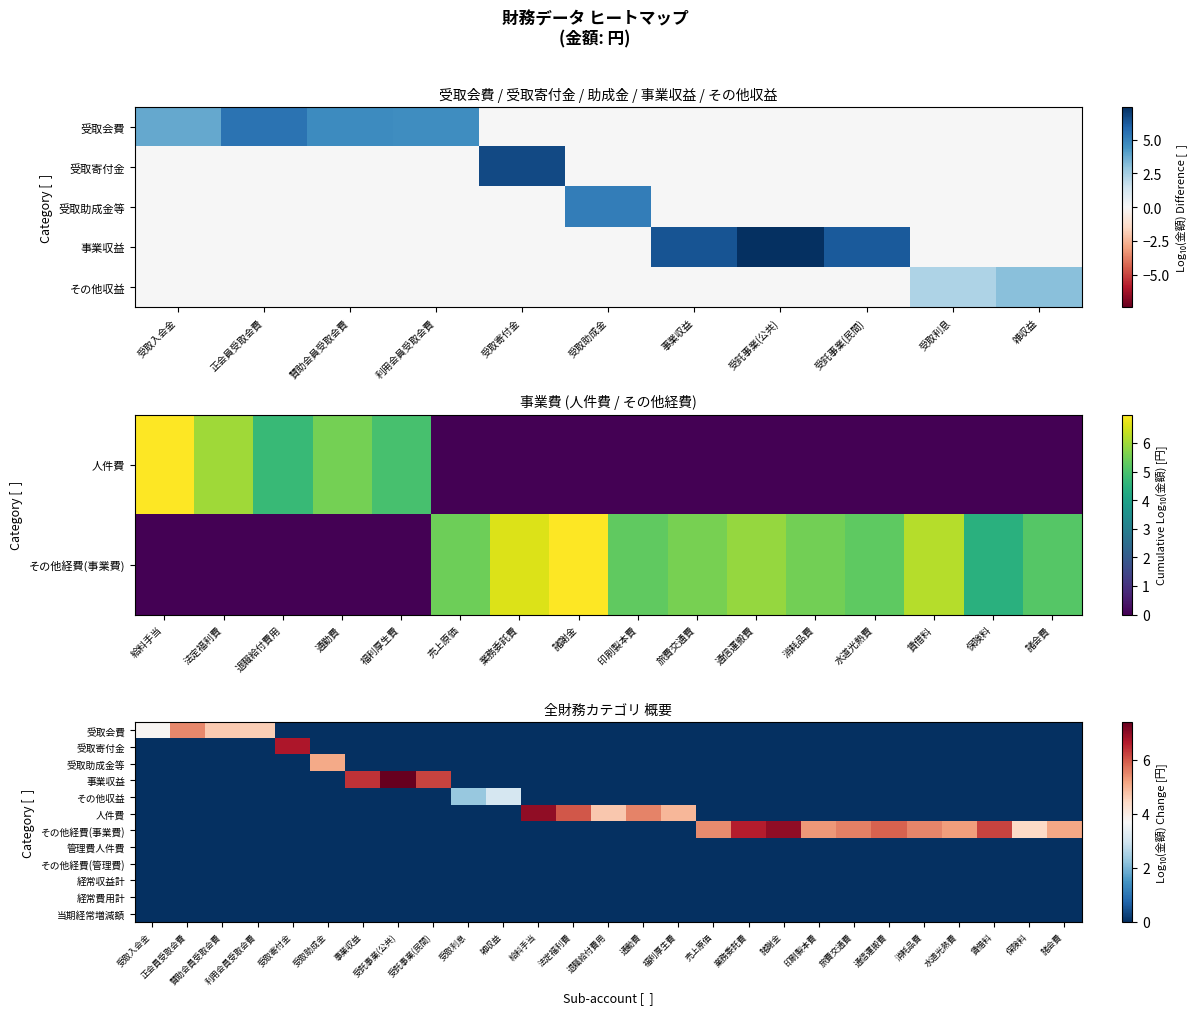

What is the difference between the second highest and minimum values in the 人件費 series?

6.0